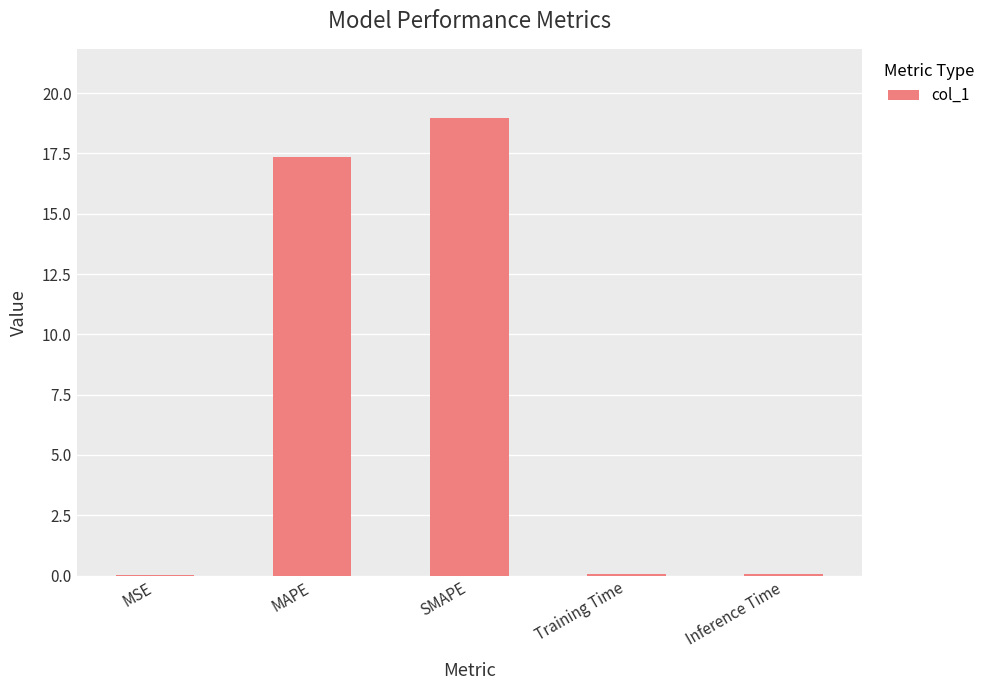

What is the greatest value displayed?

19.0